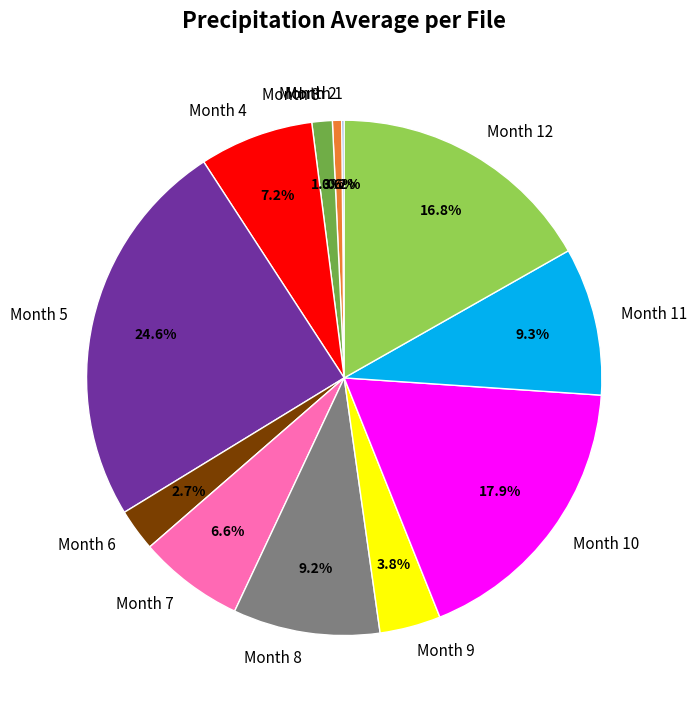

Which slice is the largest?

Month 5